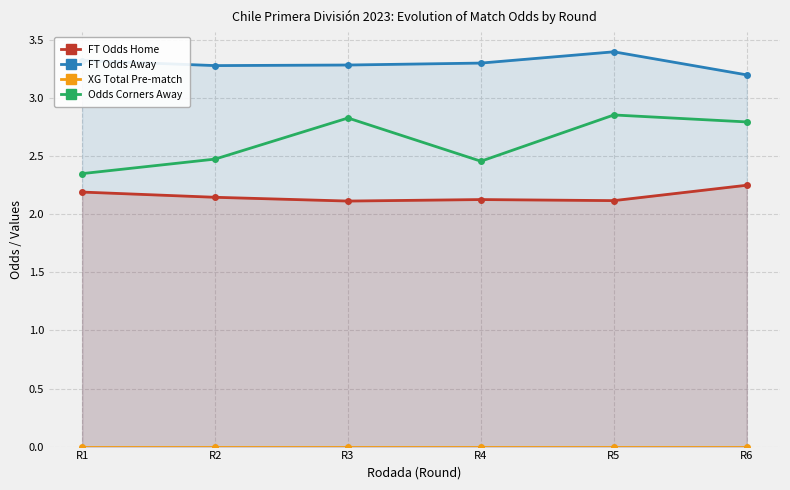

The value of XG Total Pre-match at R2 is 0.0. True or false?

True